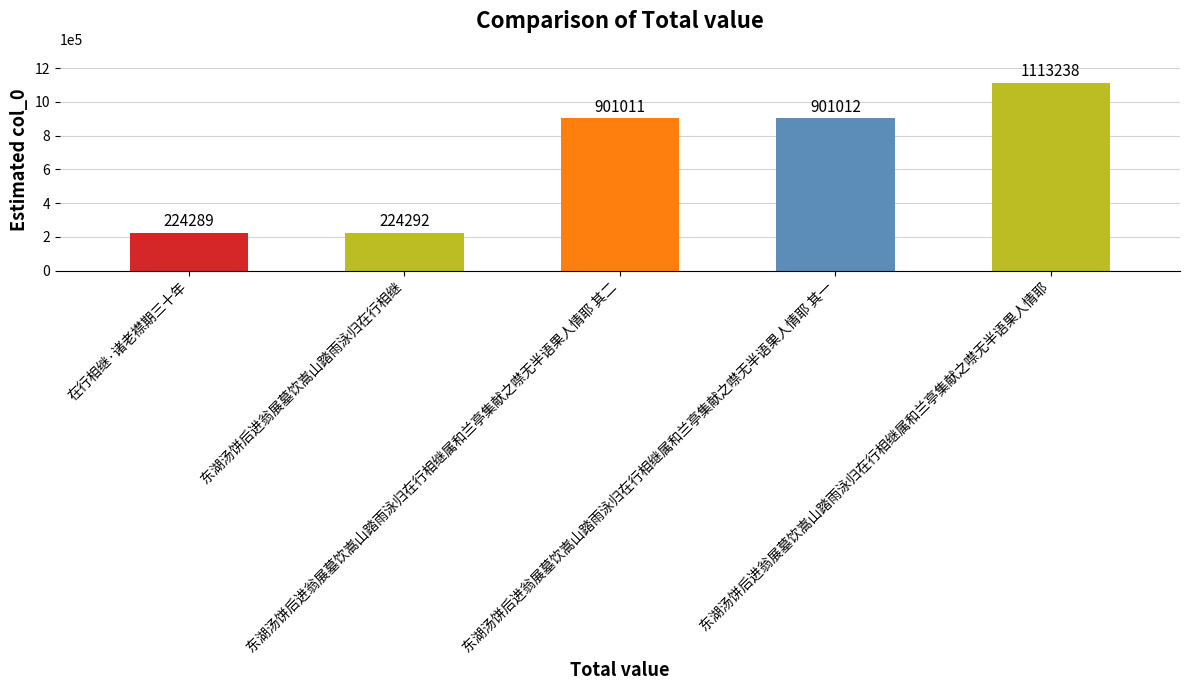

List the labels in order of value, largest first.

东湖汤饼后进翁展墓饮嵩山踏雨泳归在行相继属和兰亭集献之噤无半语果人情耶, 东湖汤饼后进翁展墓饮嵩山踏雨泳归在行相继属和兰亭集献之噤无半语果人情耶 其一, 东湖汤饼后进翁展墓饮嵩山踏雨泳归在行相继属和兰亭集献之噤无半语果人情耶 其二, 东湖汤饼后进翁展墓饮嵩山踏雨泳归在行相继, 在行相继·诸老襟期三十年